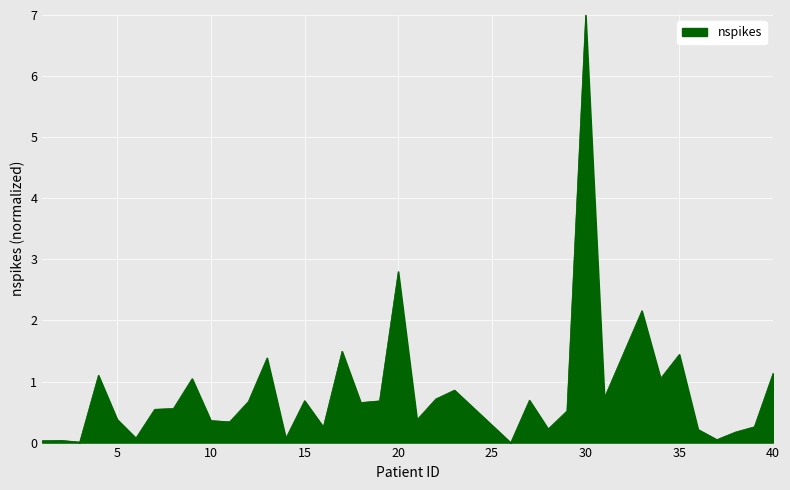

What is the maximum value shown in the chart?

7.0